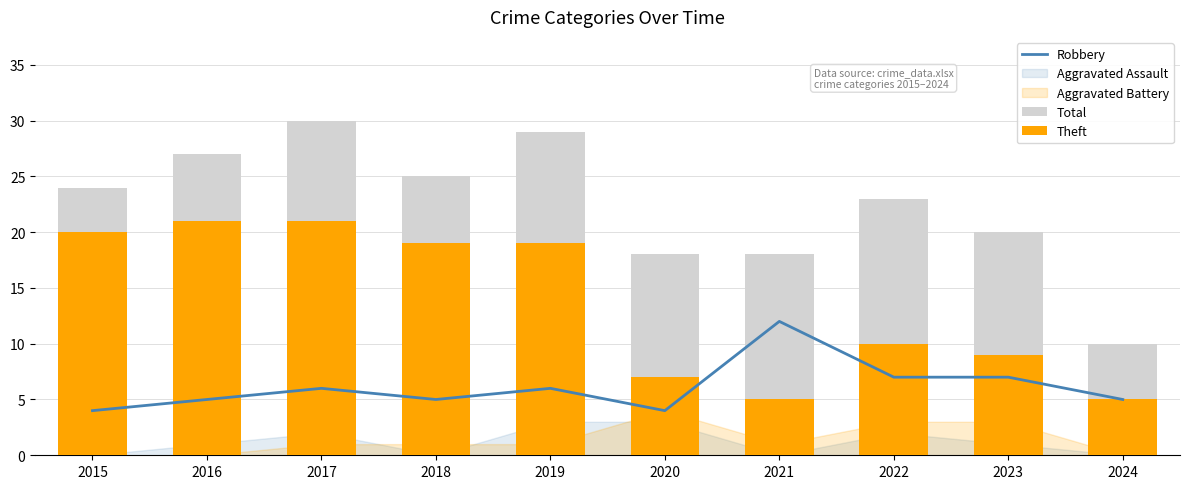

What is the difference between the maximum and minimum values in the Total series?

20